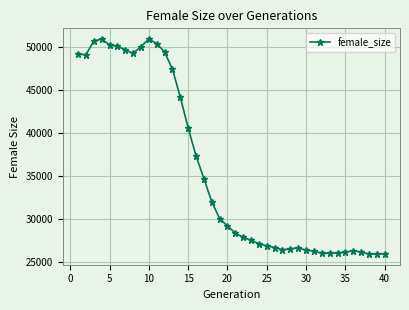

What is the maximum value shown in the chart?

50860